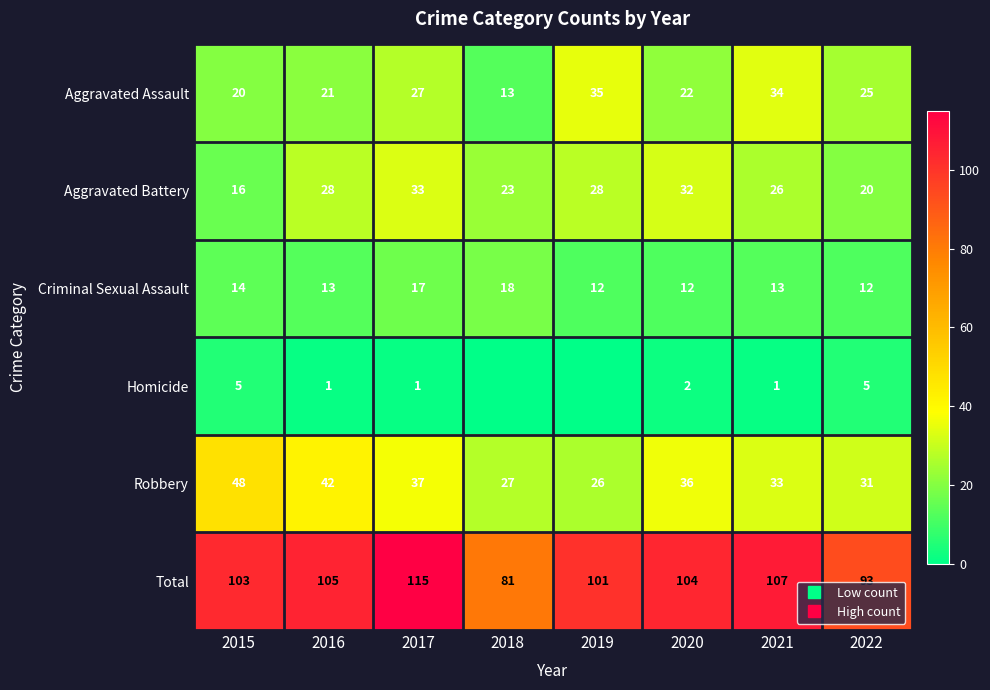

At which category is the sum across all series the highest?

2017